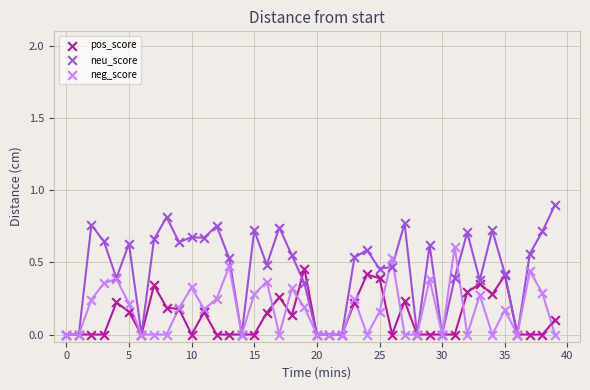

Which series reaches the maximum Y coordinate?

neu_score